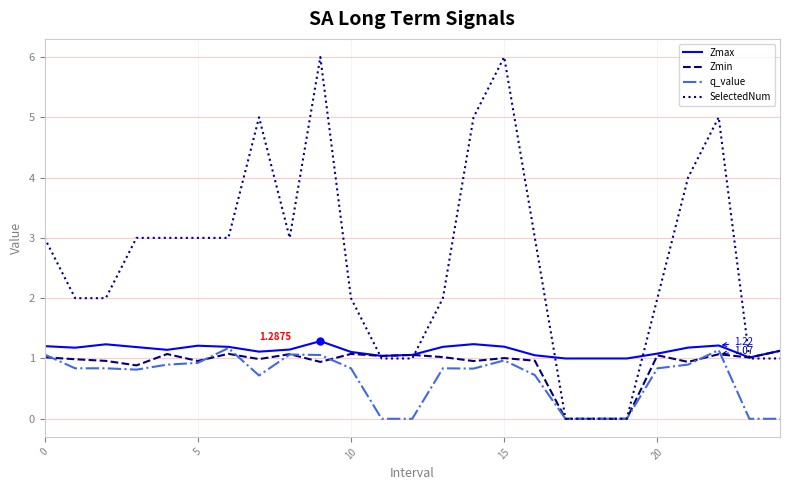

Which series has the largest total across all categories?

SelectedNum